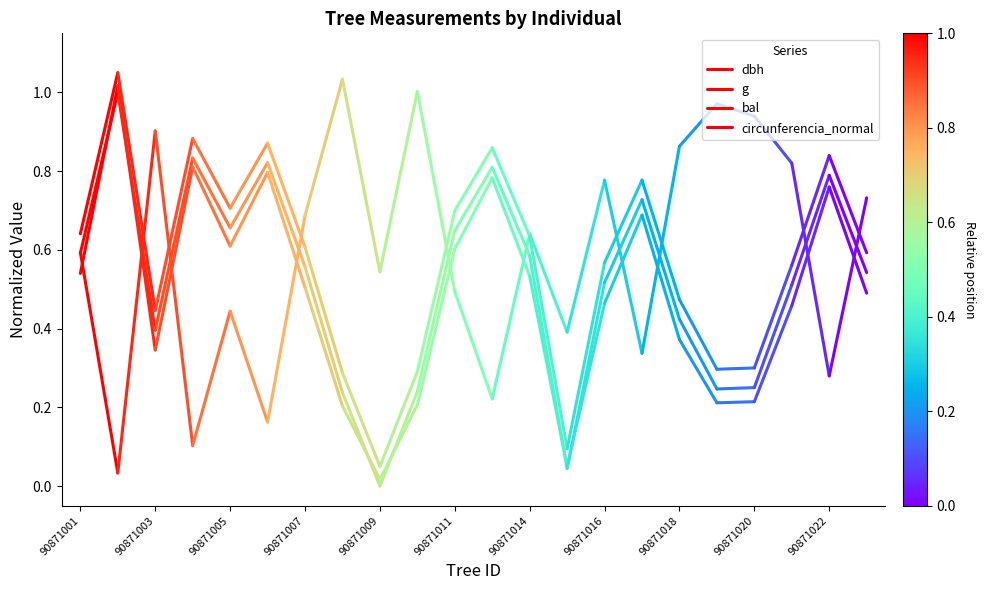

How many lines are shown in the chart?

4